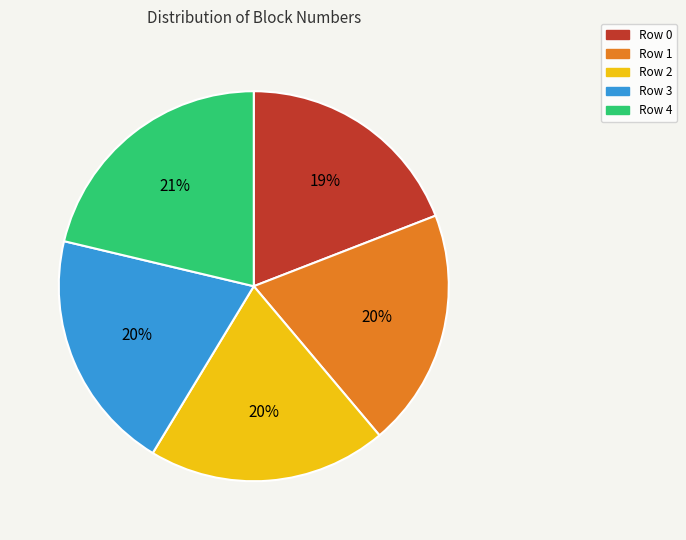

Which category has the smallest portion of the pie?

Row 0